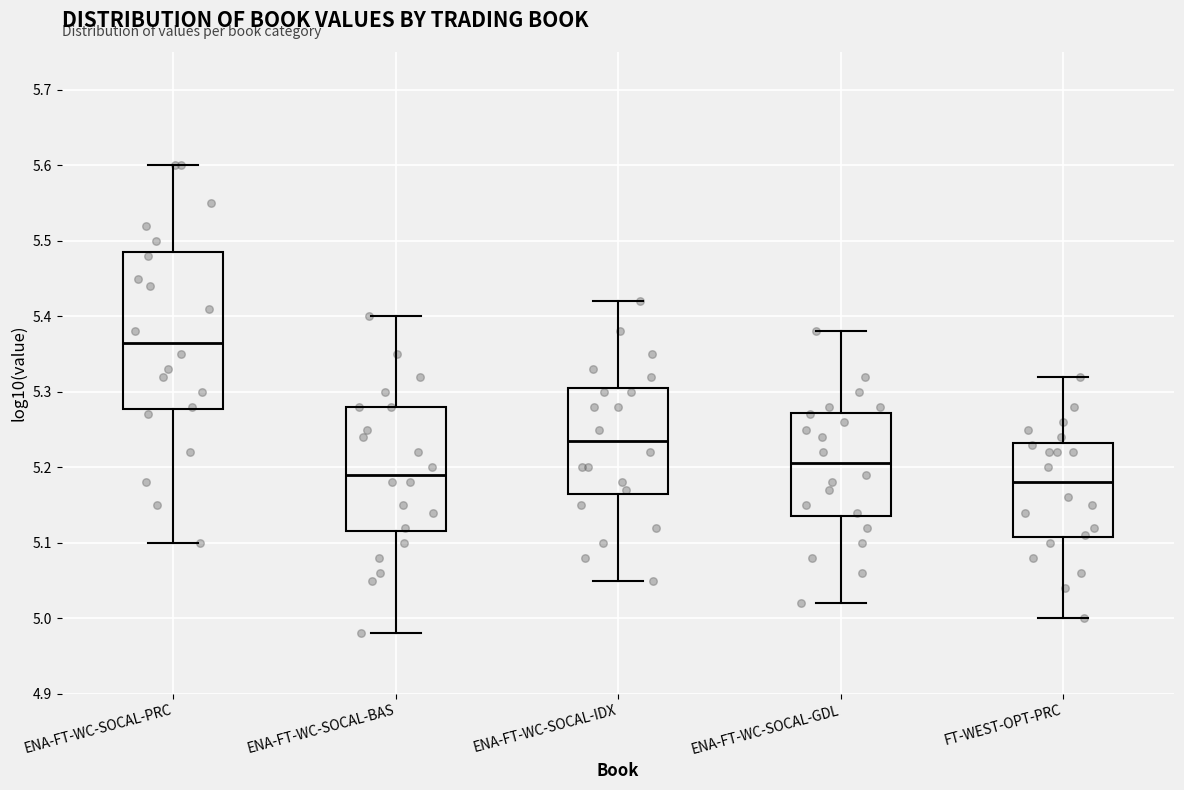

Which box is the tallest, from its lower edge to its upper edge?

ENA-FT-WC-SOCAL-PRC